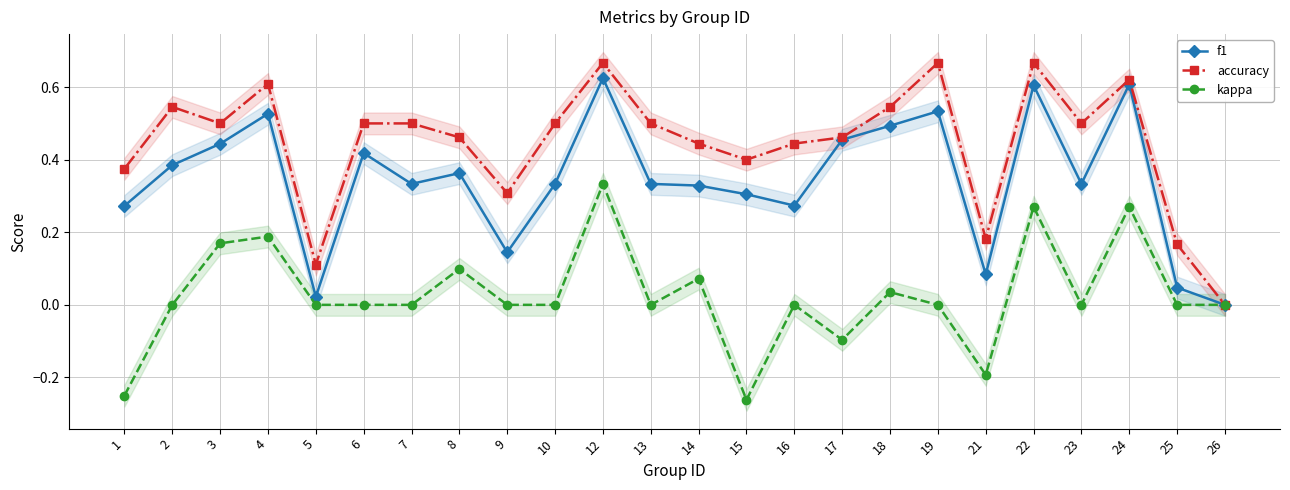

Is the value of kappa at 24 greater than the value of accuracy at 7?

No